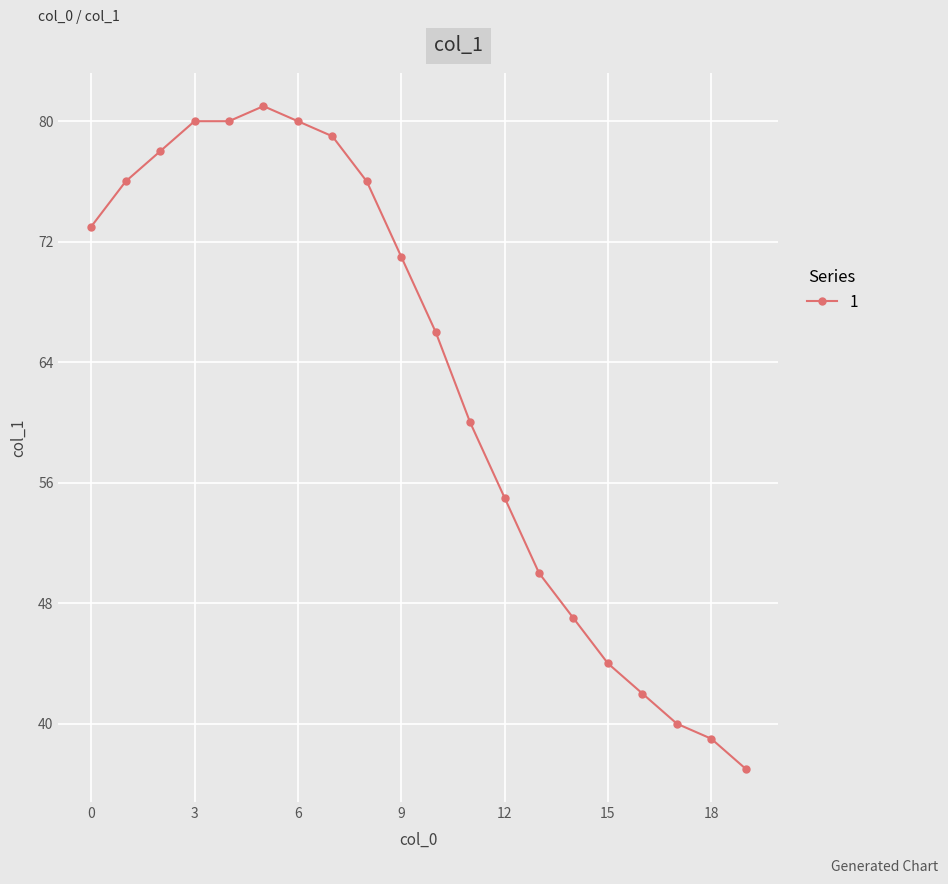

What is the average value?

63